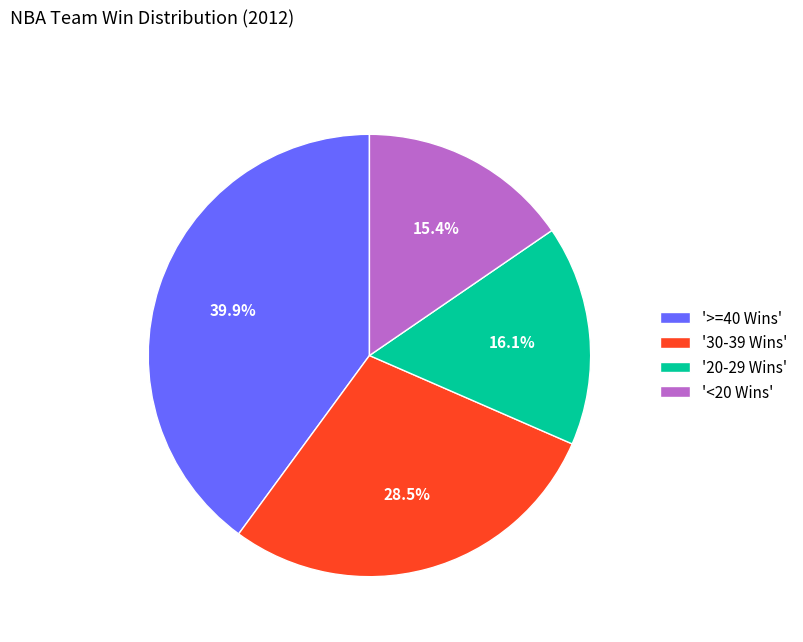

What portion of the pie excludes '>=40 Wins'?

60.1%